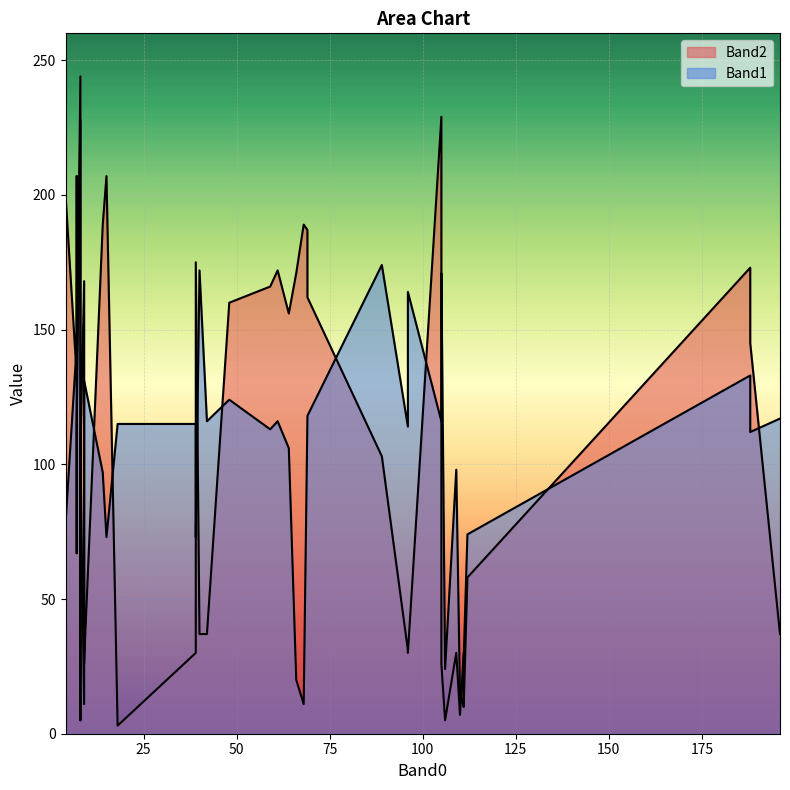

Count the number of categories in the chart.

40